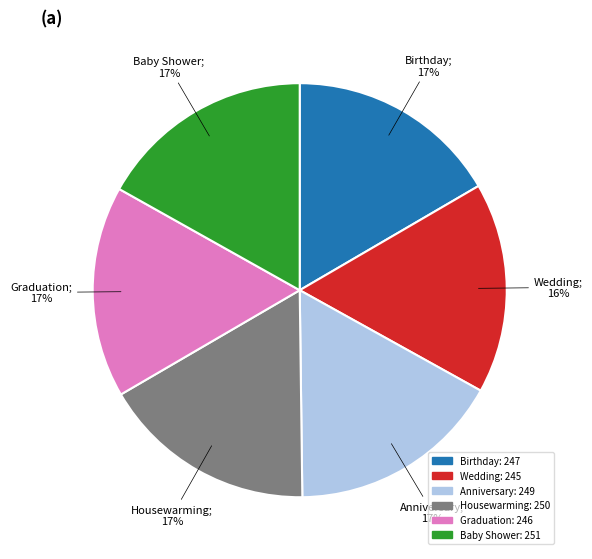

What is the ratio of the value at Baby Shower to the value at Birthday?

1.0